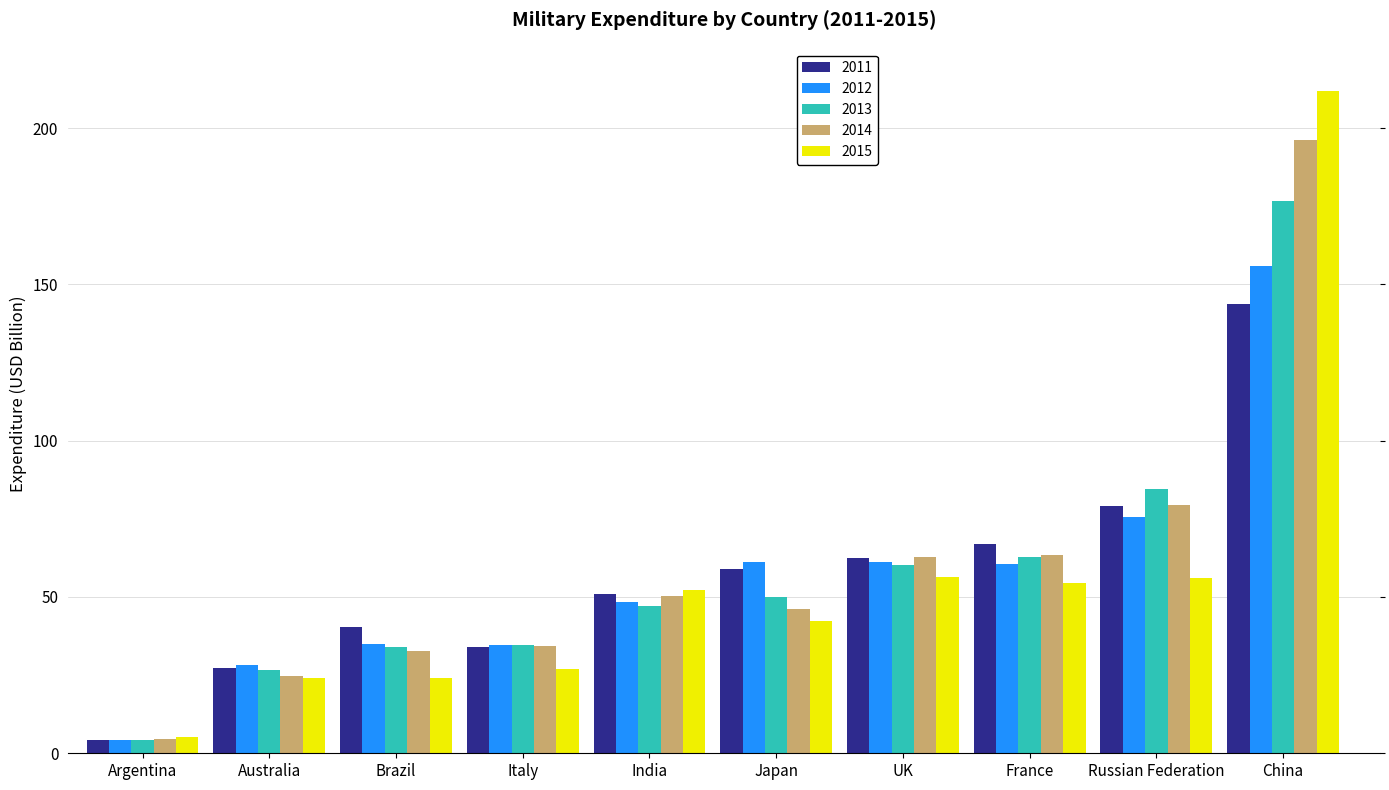

What is the average value of the 2014 series?

59.4